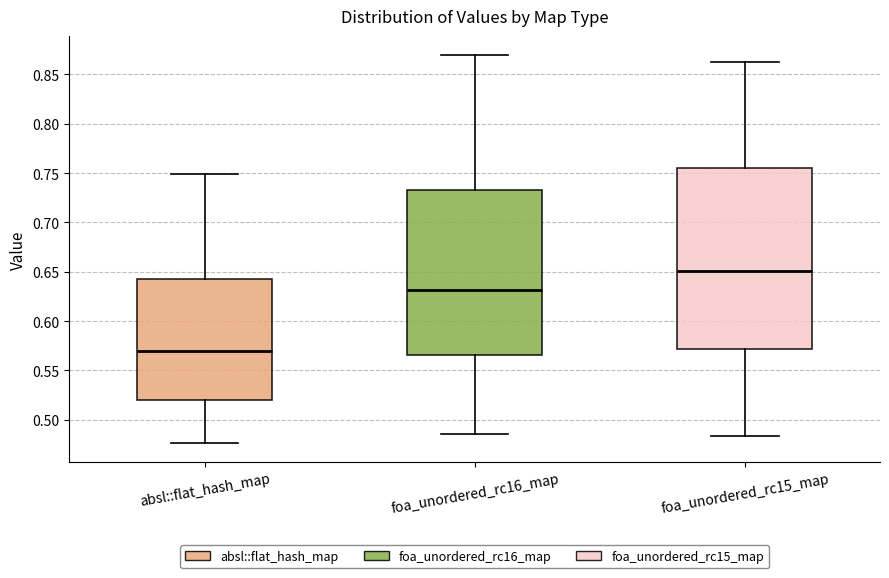

Where is the upper edge of the box for absl::flat_hash_map on the y-axis? The values are not printed on the chart, so give them approximately, as read against the axis.

0.645